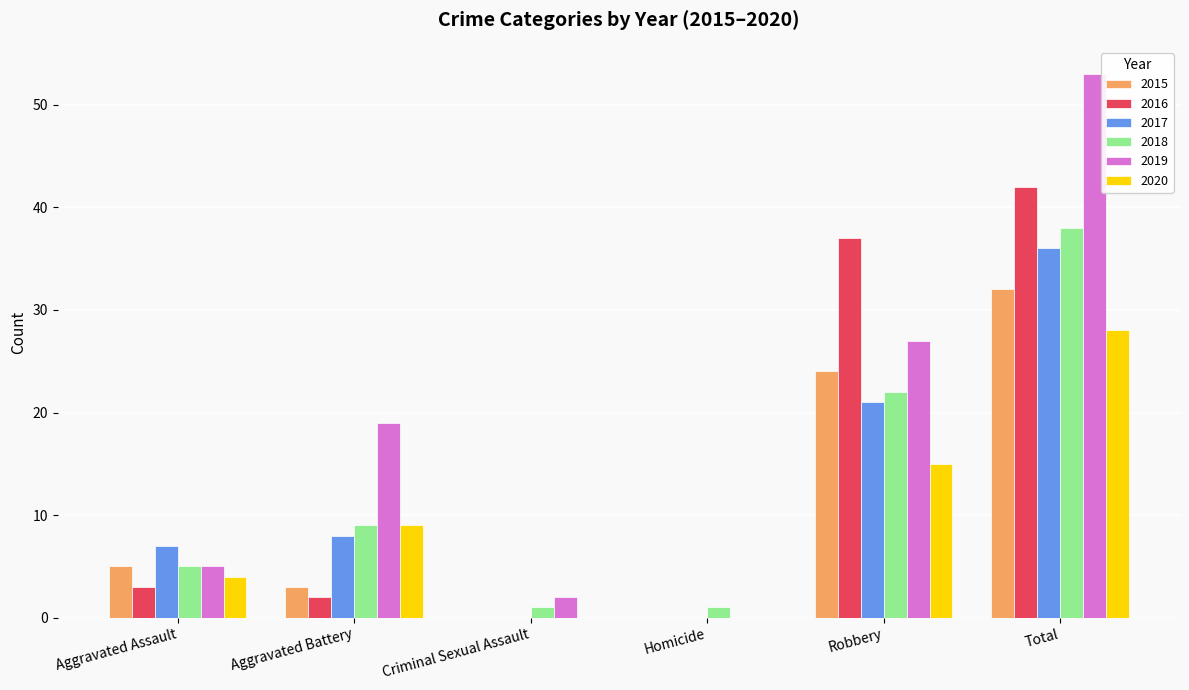

Are the bars grouped side by side (vs. stacked)?

Yes